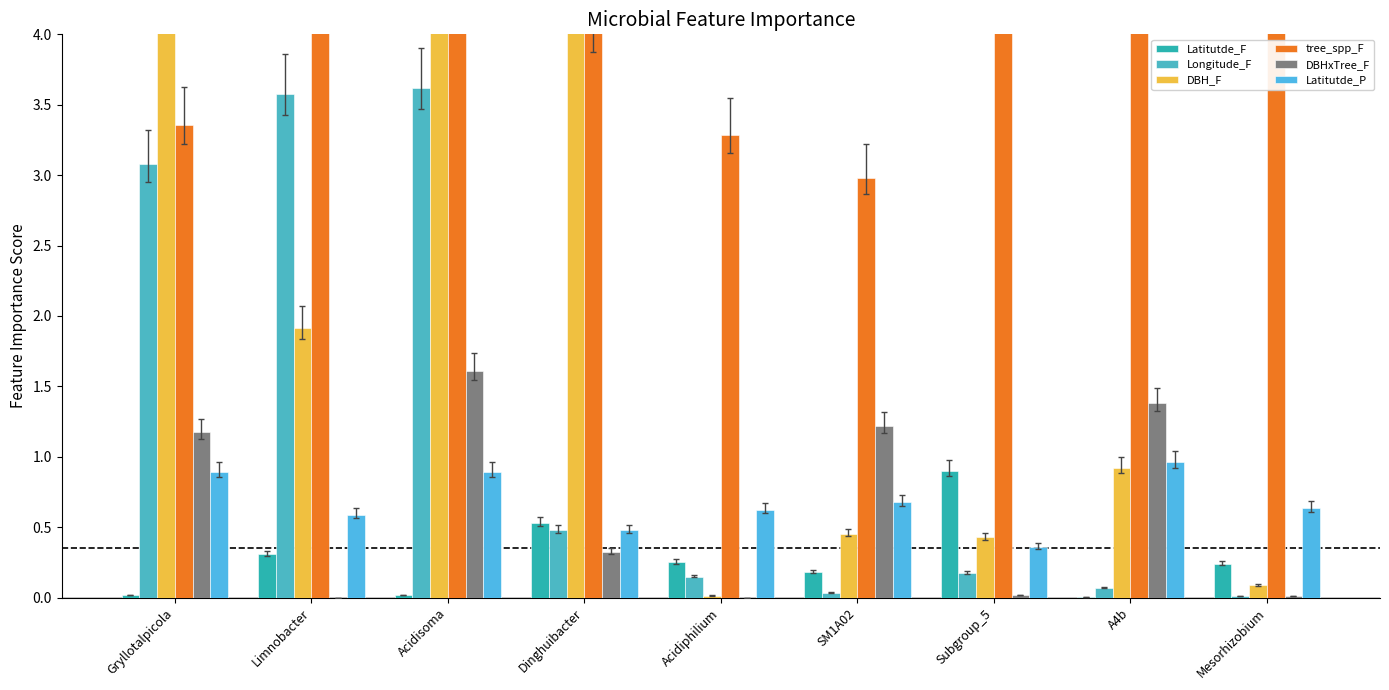

Rank the series by their maximum value, from lowest to highest.

Latitutde_F, Latitutde_P, DBHxTree_F, Longitude_F, DBH_F, tree_spp_F